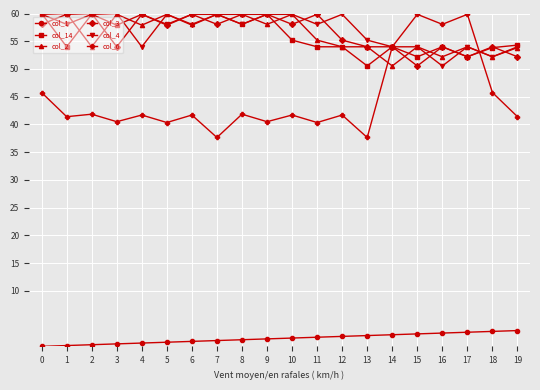

True or false: col_1 and col_14 intersect in this chart.

False